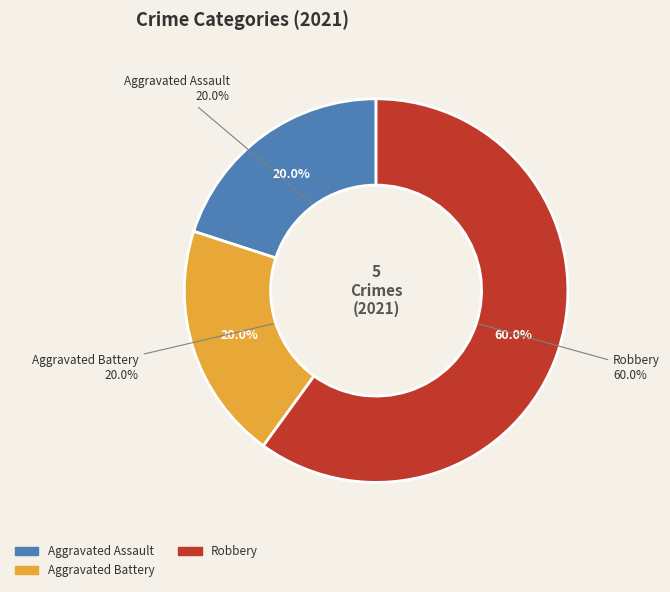

Combined, do Robbery and Aggravated Battery account for over 50%?

Yes